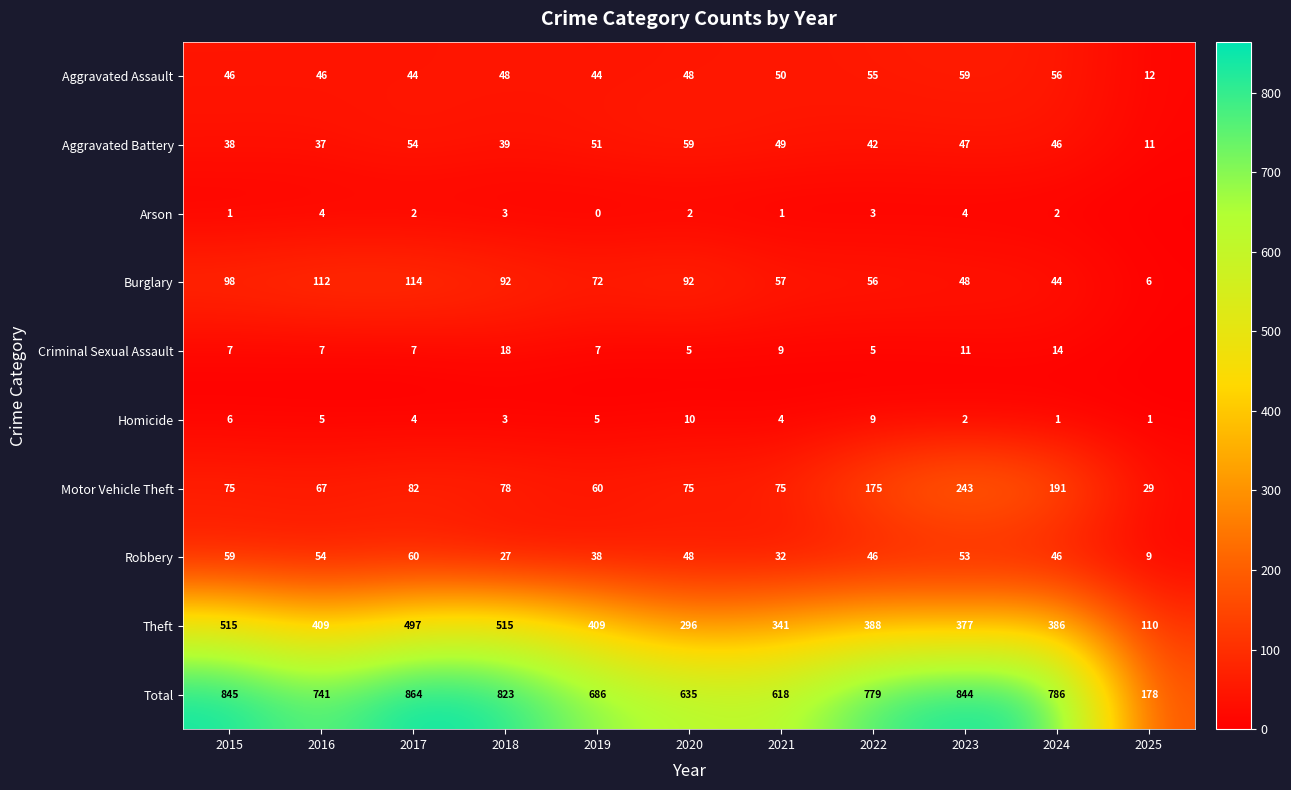

At which label does Homicide reach its peak?

2020